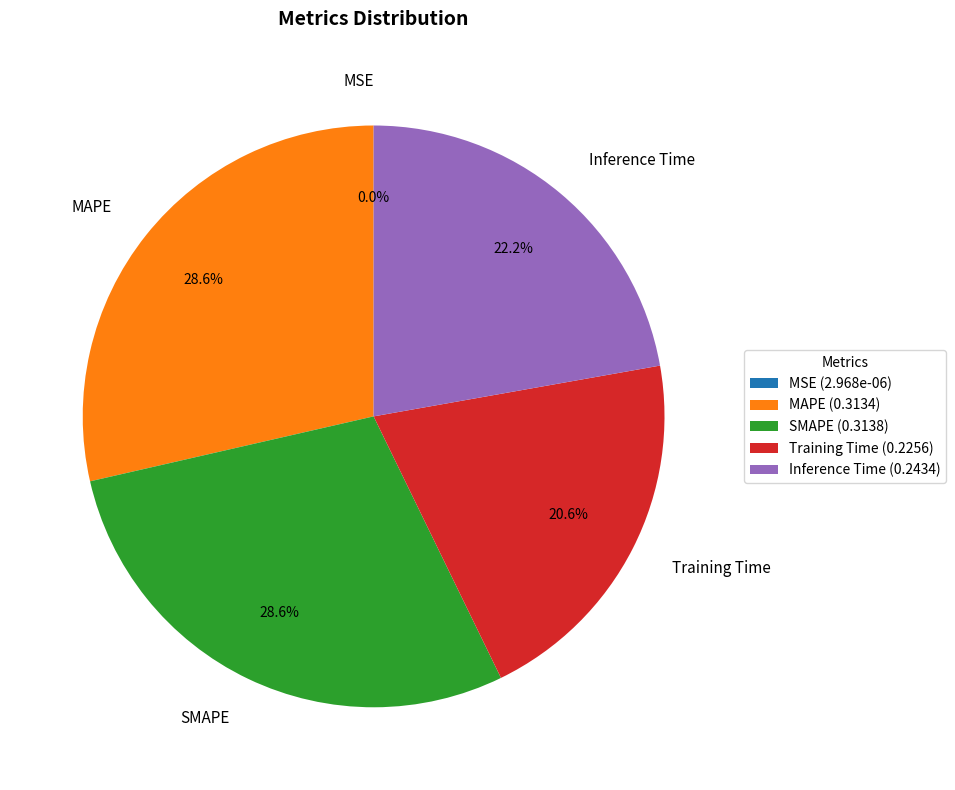

Is it true that MAPE is 29% of the pie?

True